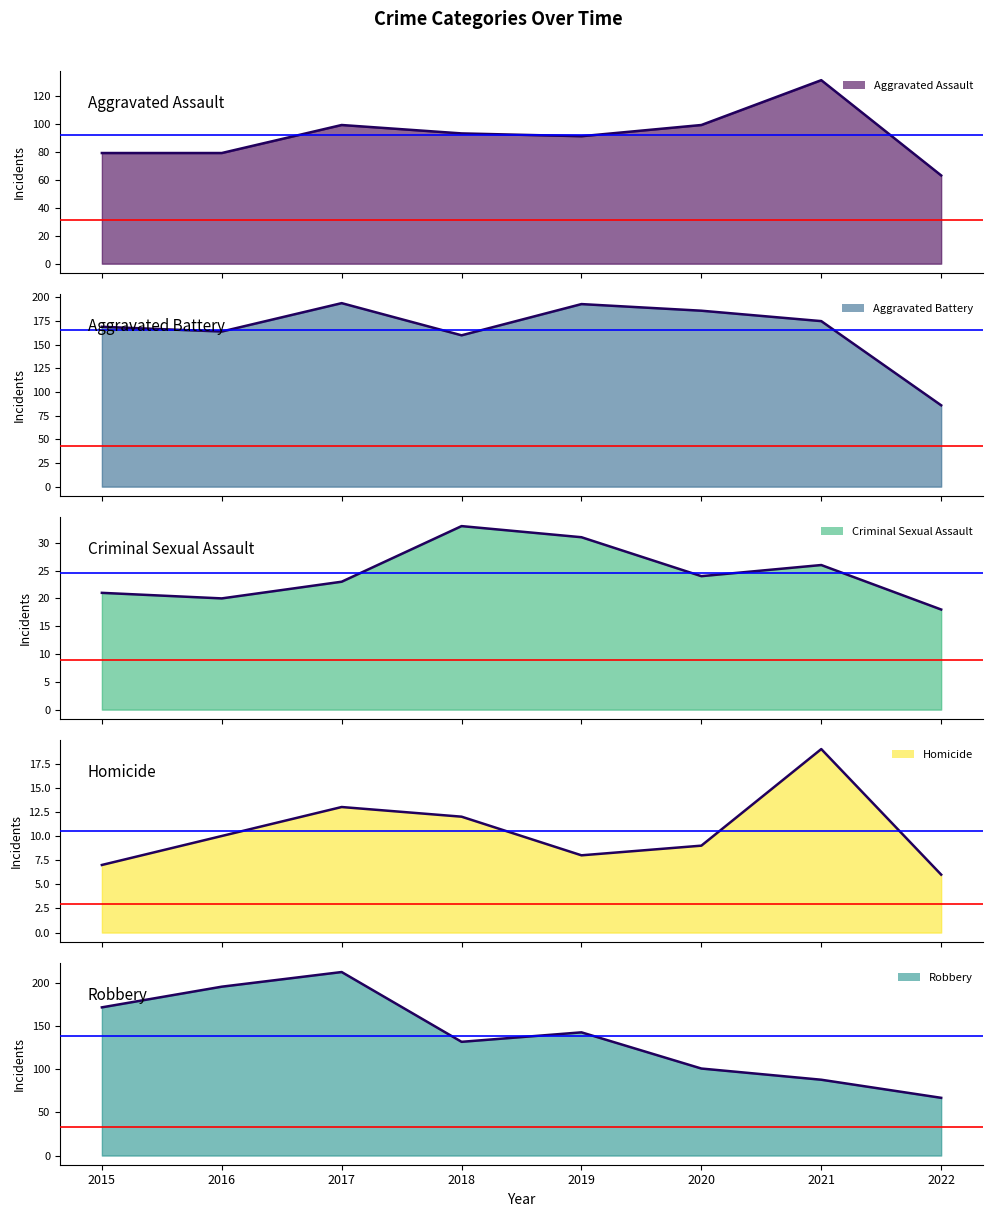

What is the approximate value of Aggravated Battery at 2016?

164